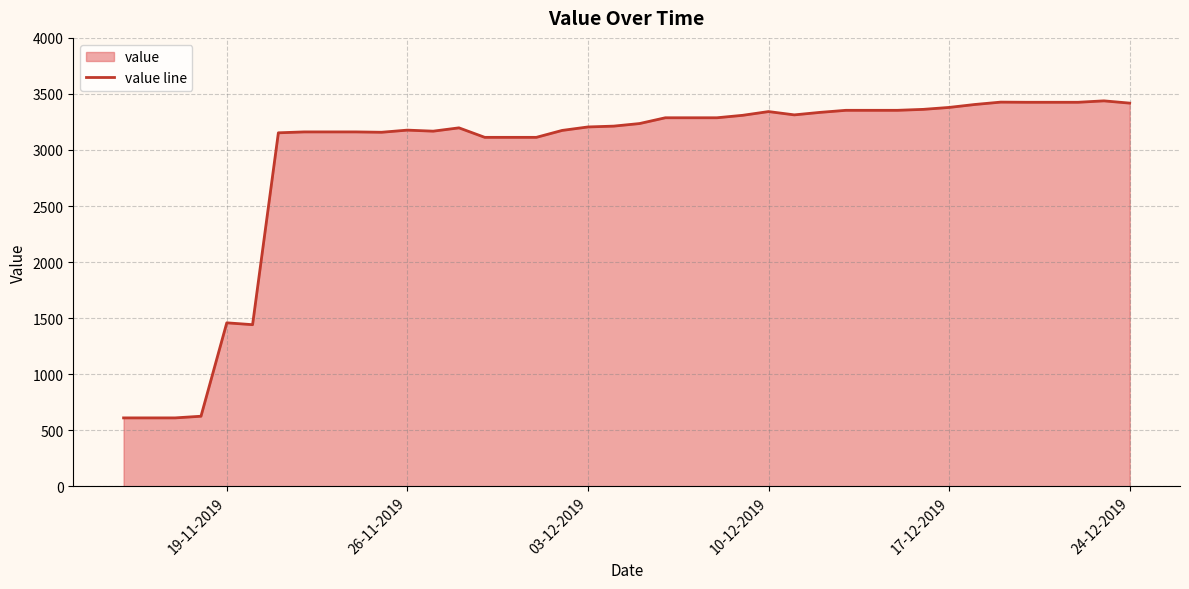

Reading left to right, list all the values displayed in this chart.

610.0	610.0	610.0	624.8	1458.1	1441.5	3153.2	3161.3	3161.3	3161.3	3158.1	3177.2	3167.9	3197.5	3112.7	3112.7	3112.7	3174.5	3205.5	3212.9	3235.8	3287.4	3287.4	3287.4	3309.4	3342.6	3313.2	3335.5	3353.9	3353.9	3353.9	3362.4	3379.7	3406.0	3427.0	3425.6	3425.6	3425.6	3438.3	3418.1